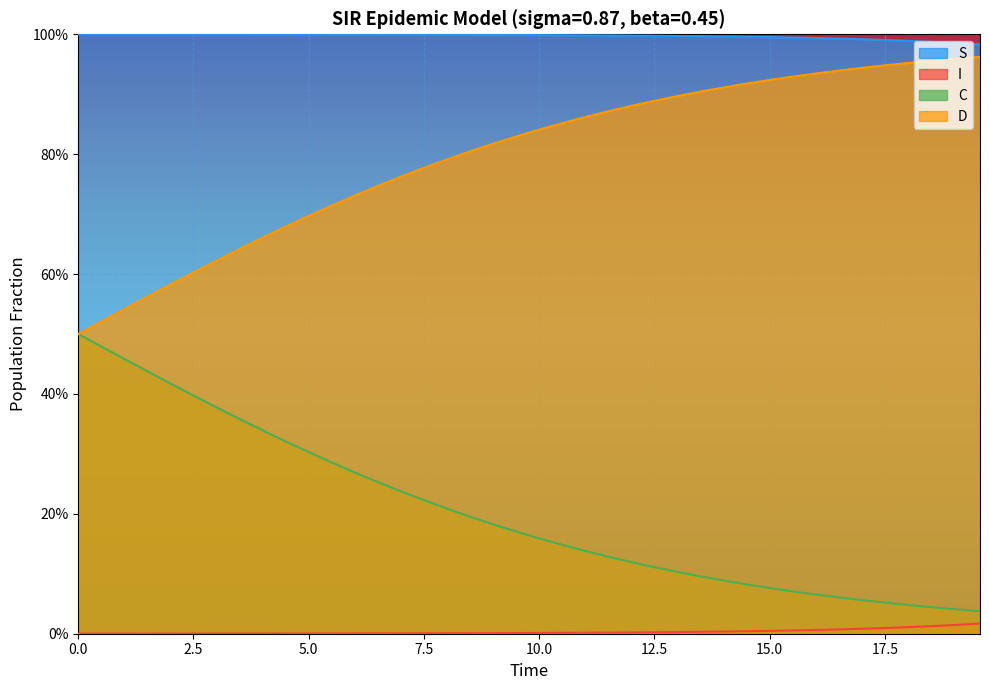

How many lines are shown in the chart?

4